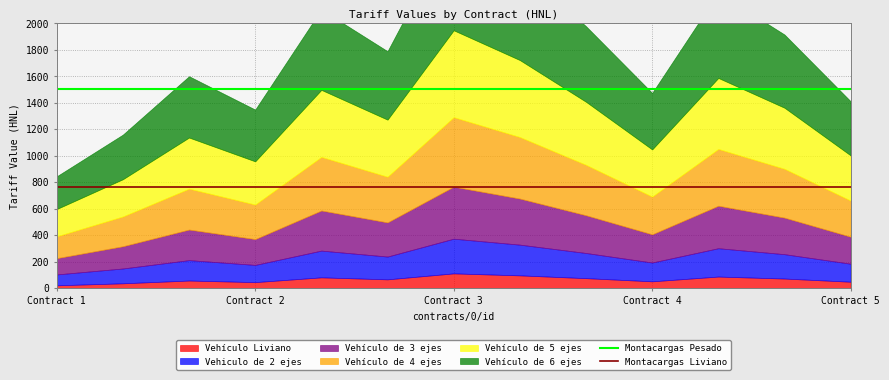

True or false: Montacargas Liviano and Montacargas Pesado intersect in this chart.

False